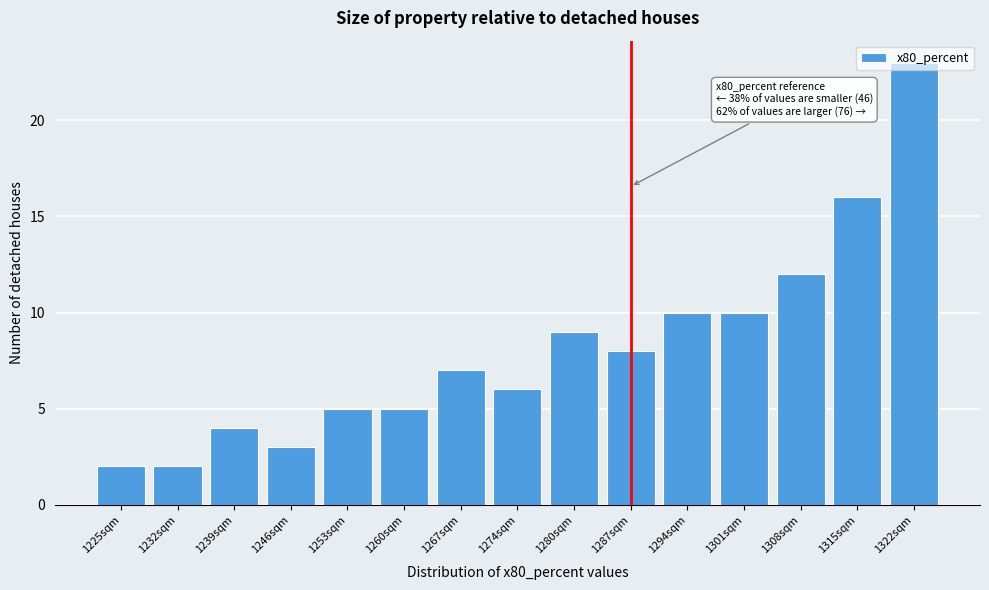

What position from the left is 1253sqm?

5